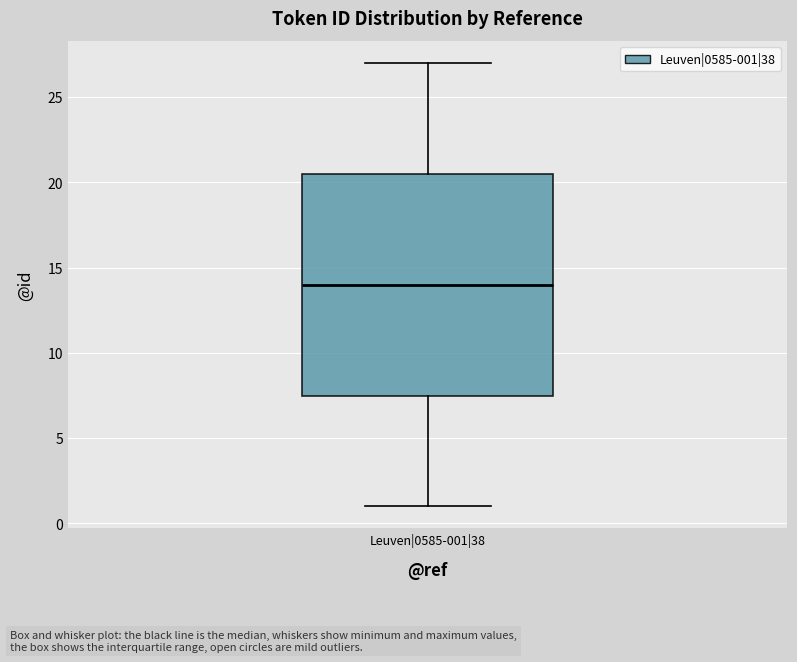

Transcribe this box plot: give where the median line is, the range the box spans, and where the two whiskers end, as read against the y-axis. The values are not printed on the chart, so give them approximately, as read against the axis.

median 14.0, box 7.5 to 20.5, whiskers 1.0 to 27.0